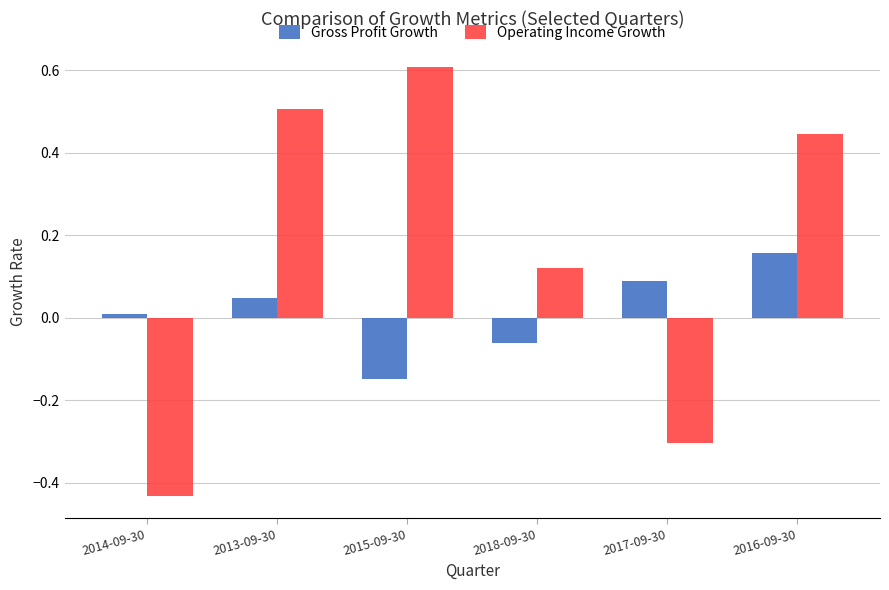

How many values in the Gross Profit Growth series are below 0?

2